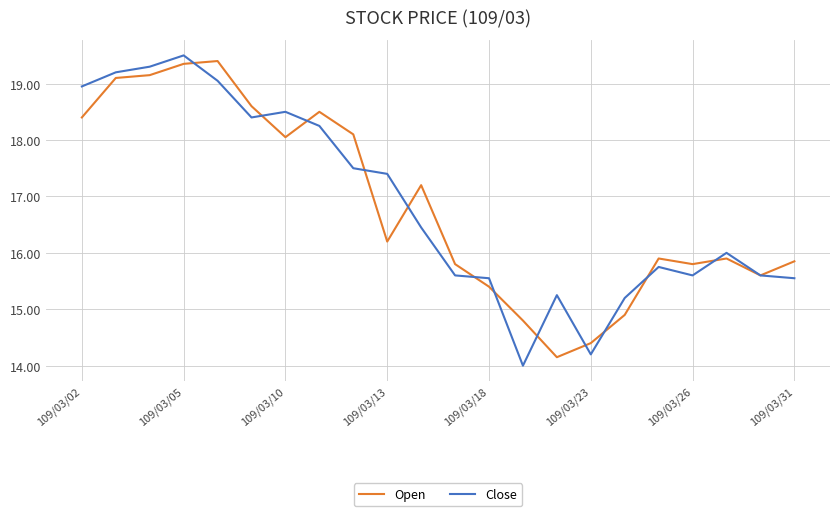

At how many categories does at least one series exceed 15?

20